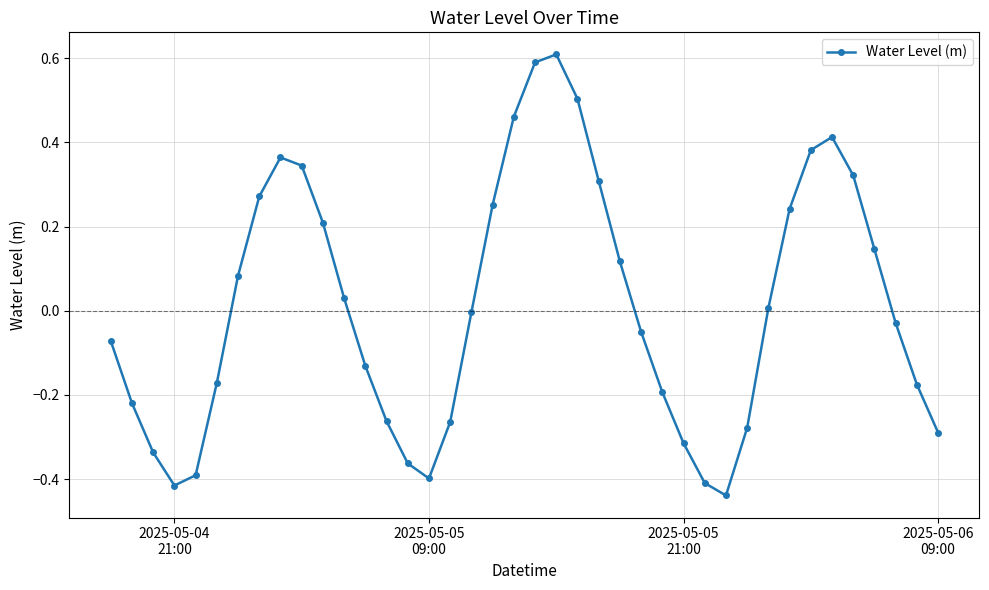

What is the difference between the maximum and minimum values?

1.0